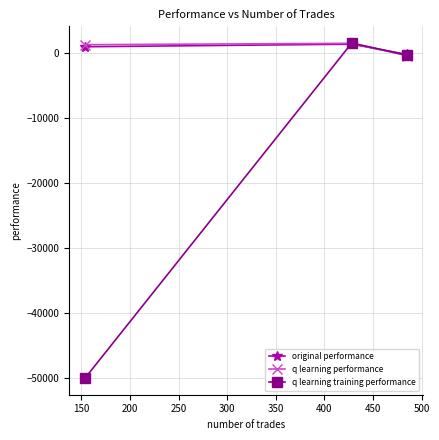

What is the average value of the original performance series?

709.7